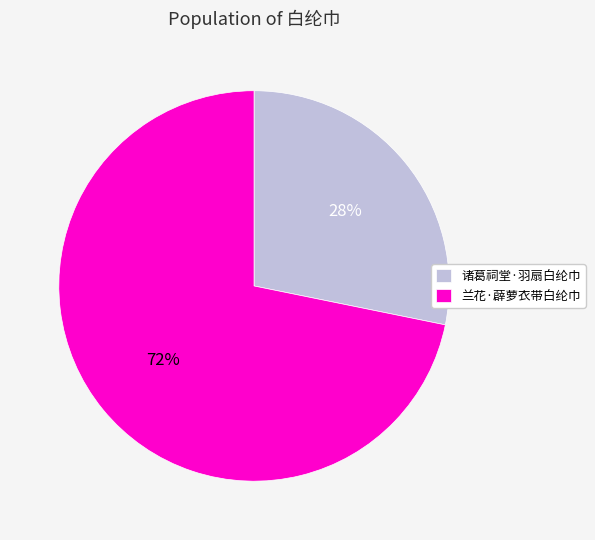

What is the ratio of the value at 诸葛祠堂·羽扇白纶巾 to the value at 兰花·薜萝衣带白纶巾?

0.4